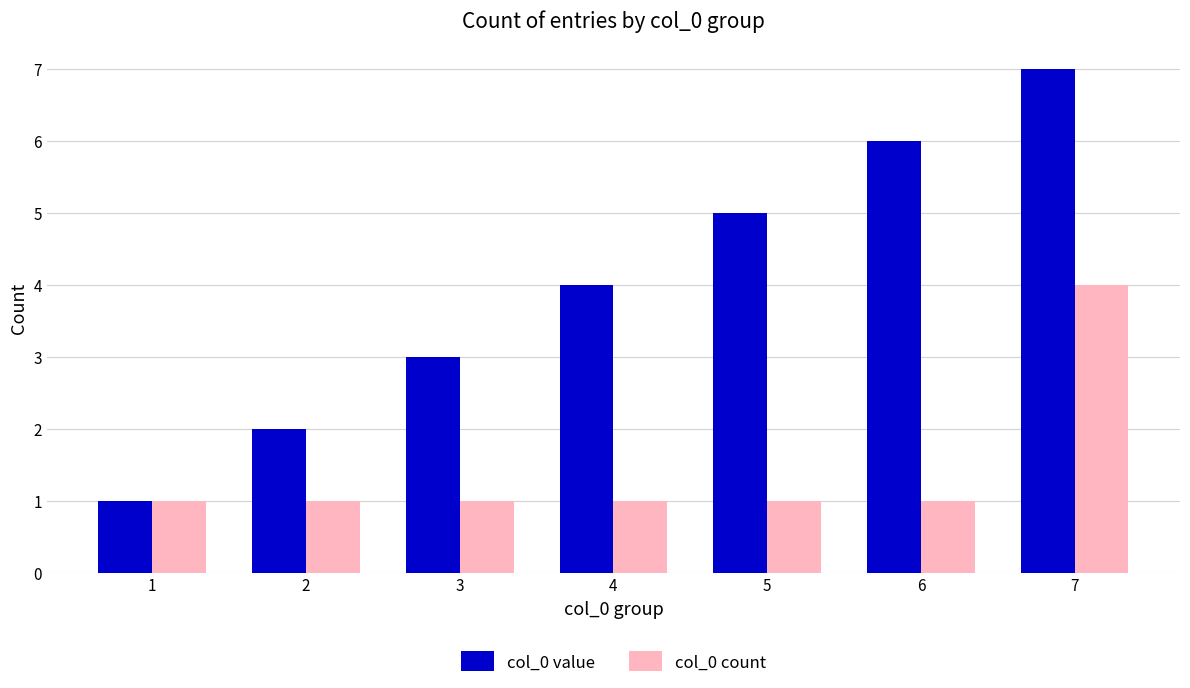

The col_0 value series shows 2 at 4. True or false?

False